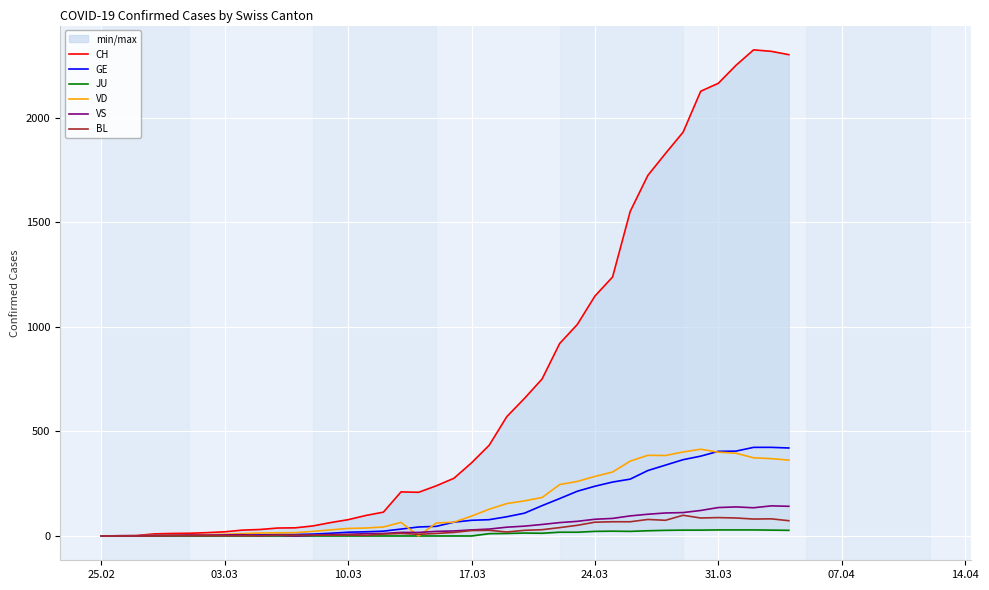

What is the value of the CH point at the 32nd from the left?

1725